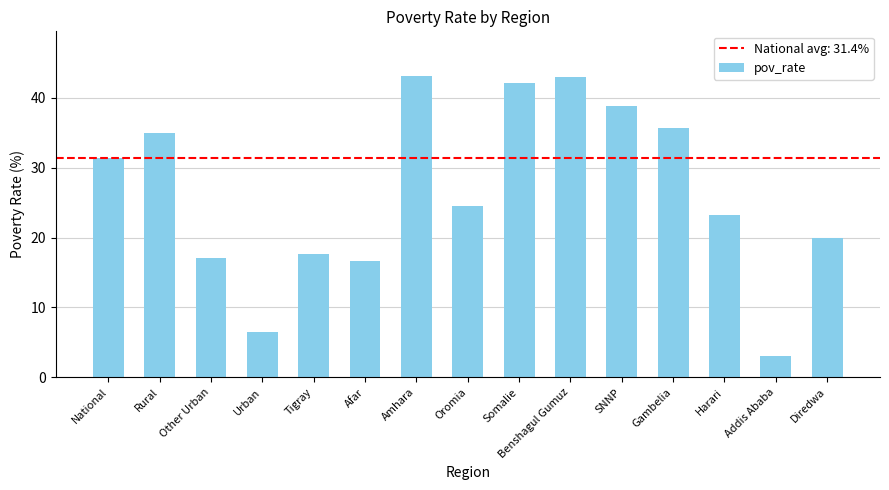

What is the difference between the second highest and second lowest values?

36.4